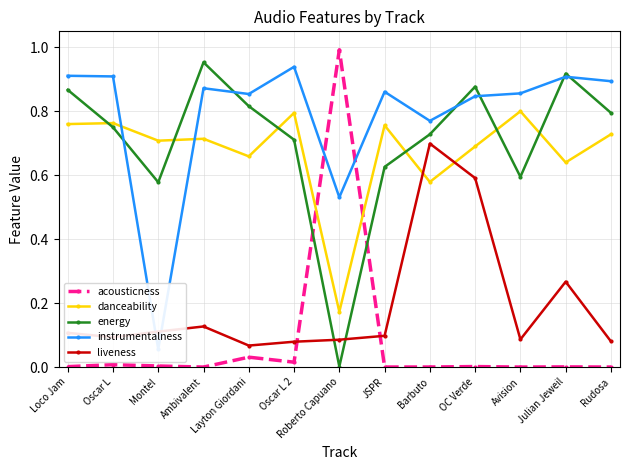

At which category does acousticness reach its first local peak?

Oscar L